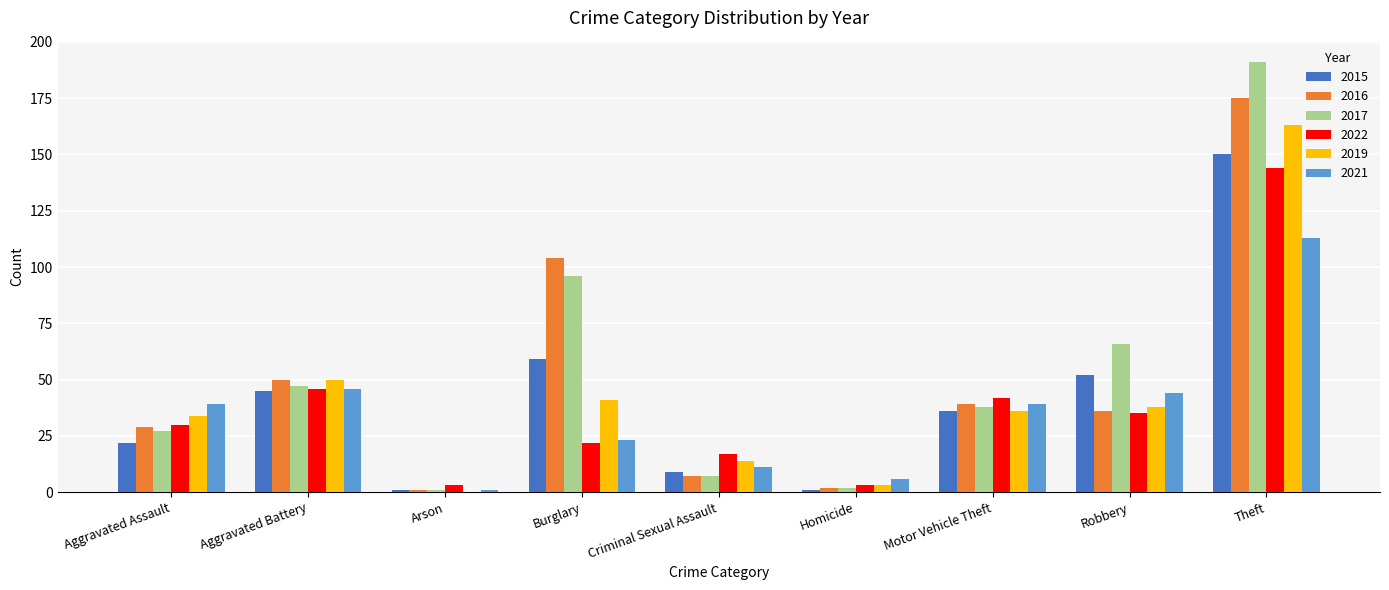

What is the total value across all series at Theft?

936